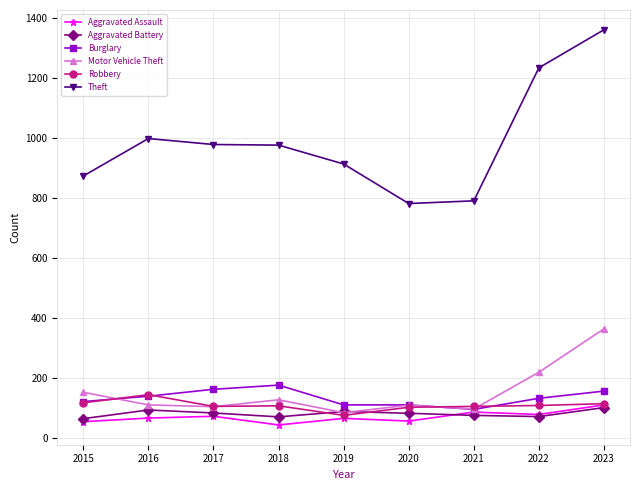

The Aggravated Assault series shows 54 at 2015. True or false?

True